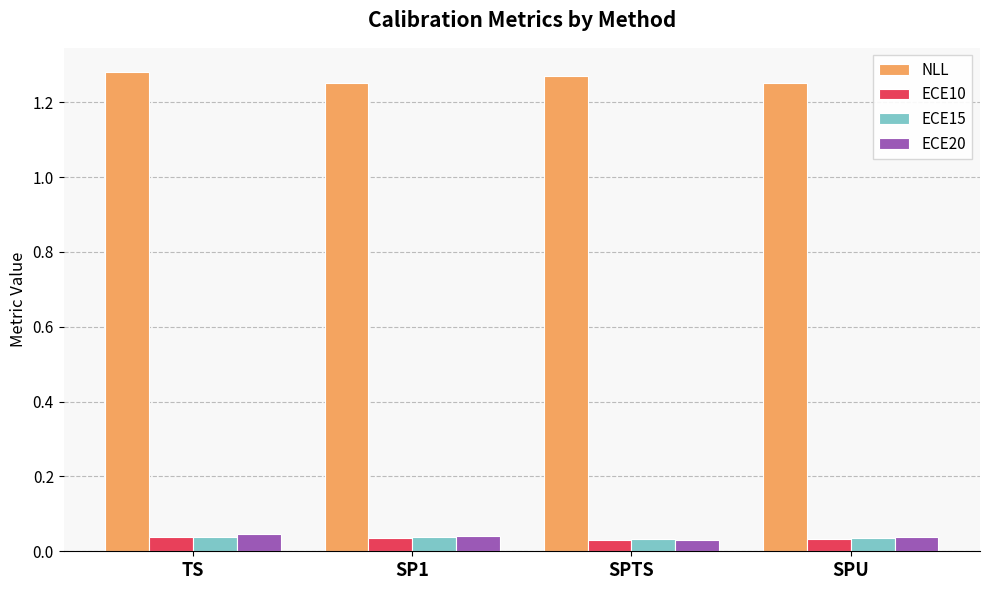

Which series has the largest total across all categories?

NLL